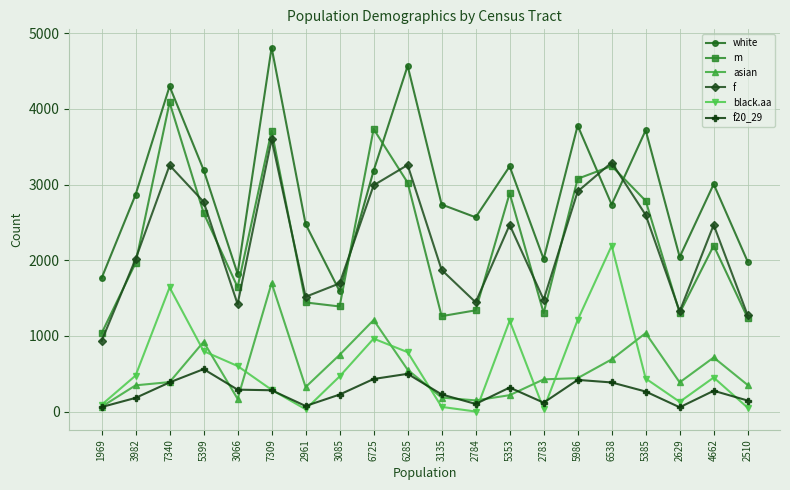

The value of m at 1969 is 1035. True or false?

True